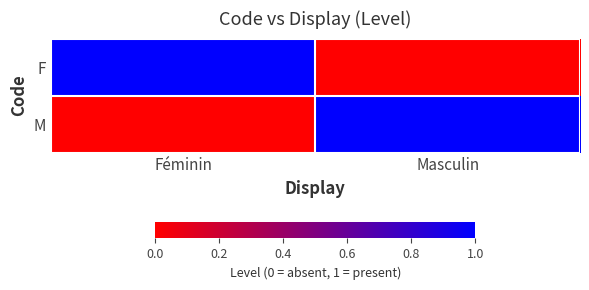

Which series has the largest total across all categories?

F